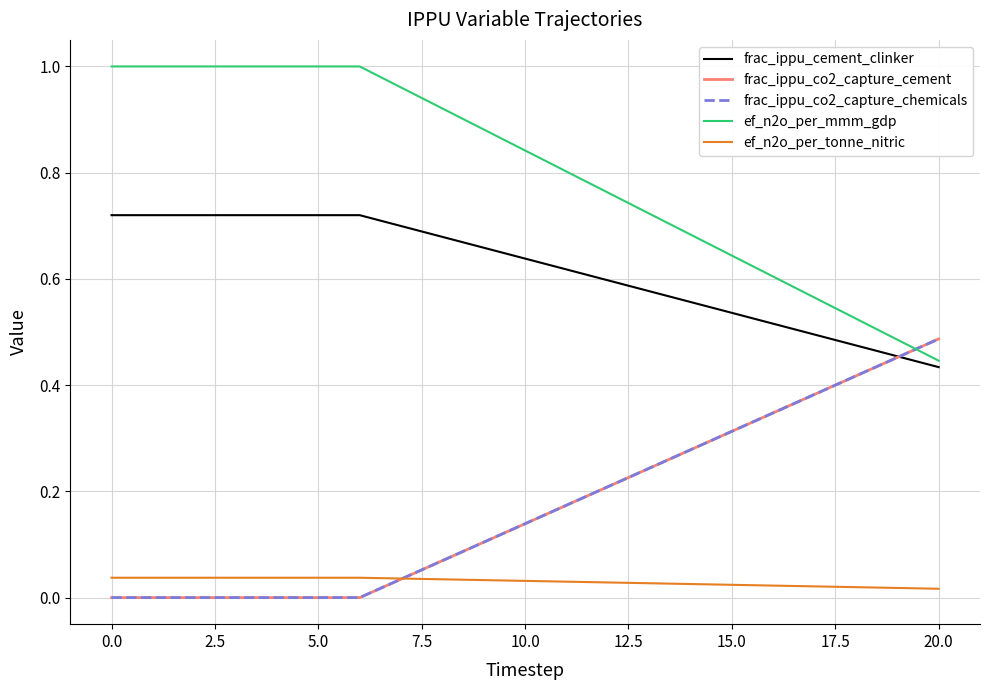

Which series has the largest total across all categories?

ef_n2o_per_mmm_gdp